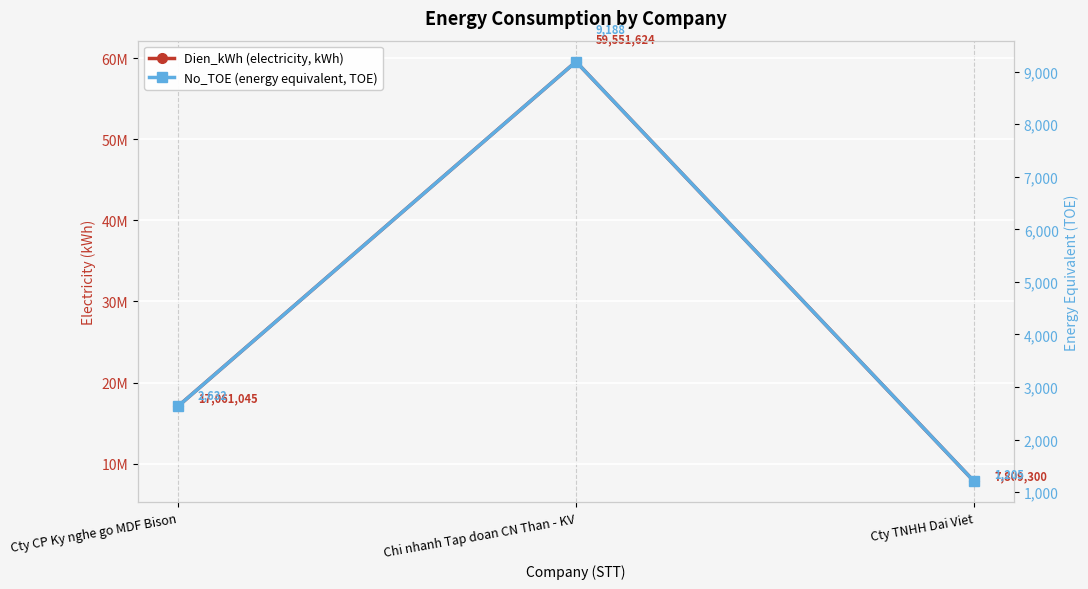

Reading left to right, what are all the values shown in this chart?

Dien_kWh (electricity, kWh): 17061045	59551624	7809300
No_TOE (energy equivalent, TOE): 2632	9188	1205